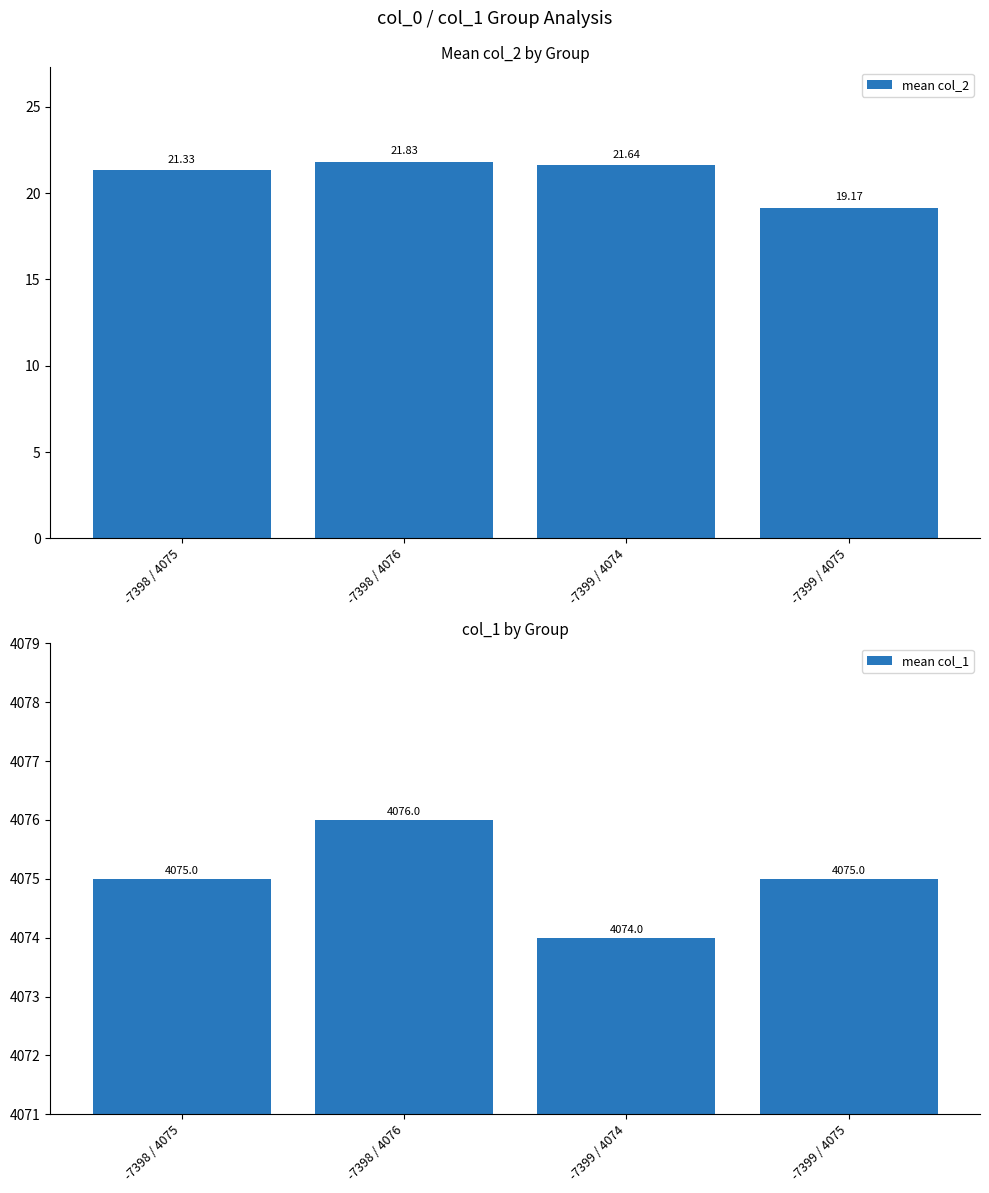

Are the bars grouped side by side (vs. stacked)?

Yes